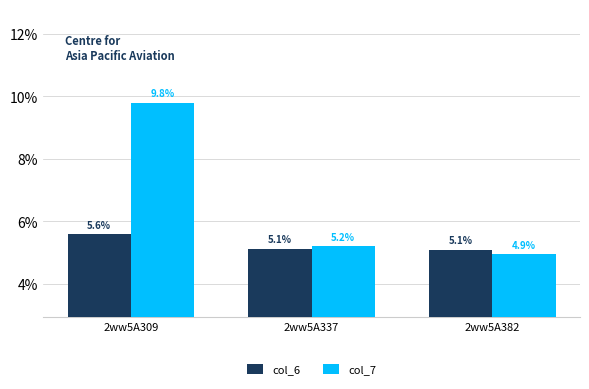

Which series has the largest total across all categories?

col_7